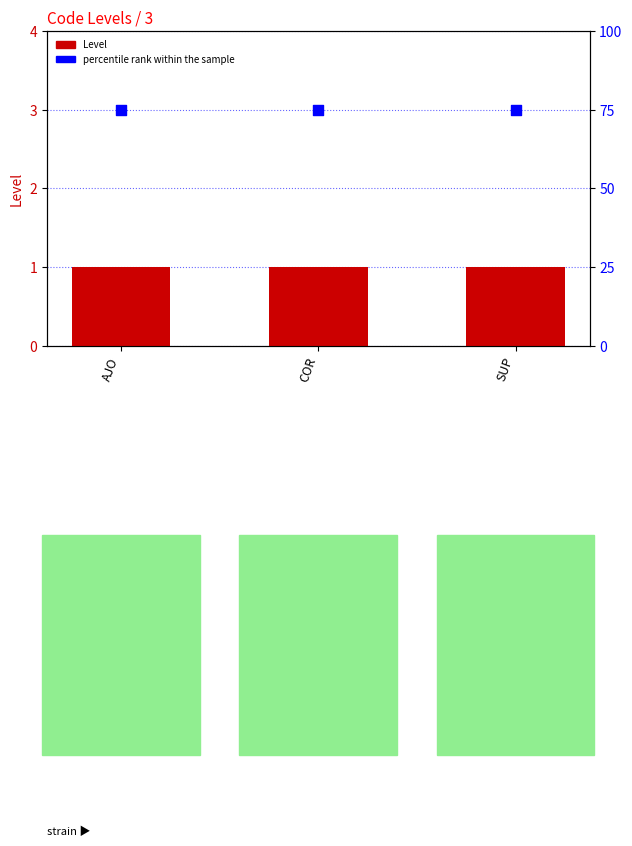

What are all the series names shown in the legend?

Level, percentile rank within the sample